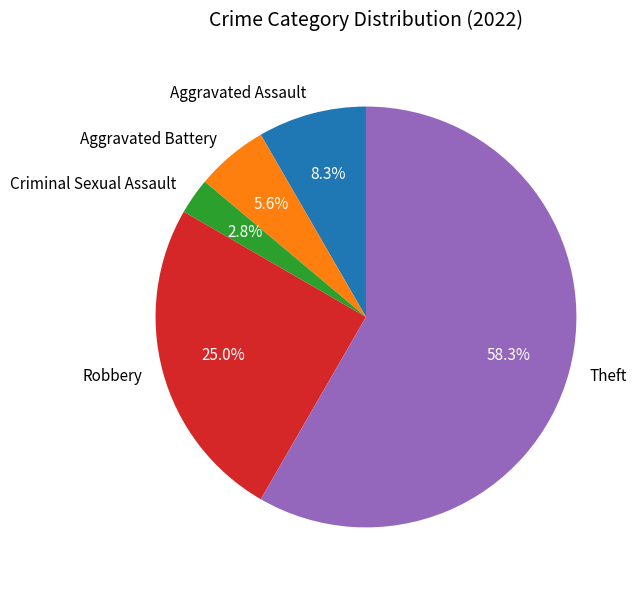

Rank the categories by value from lowest to highest.

Criminal Sexual Assault, Aggravated Battery, Aggravated Assault, Robbery, Theft